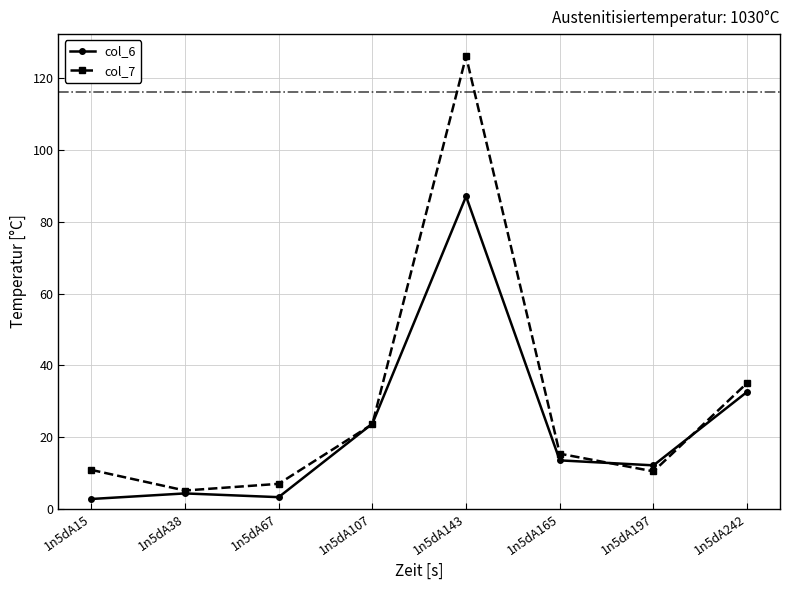

At which label does col_6 first exceed 13?

1n5dA107